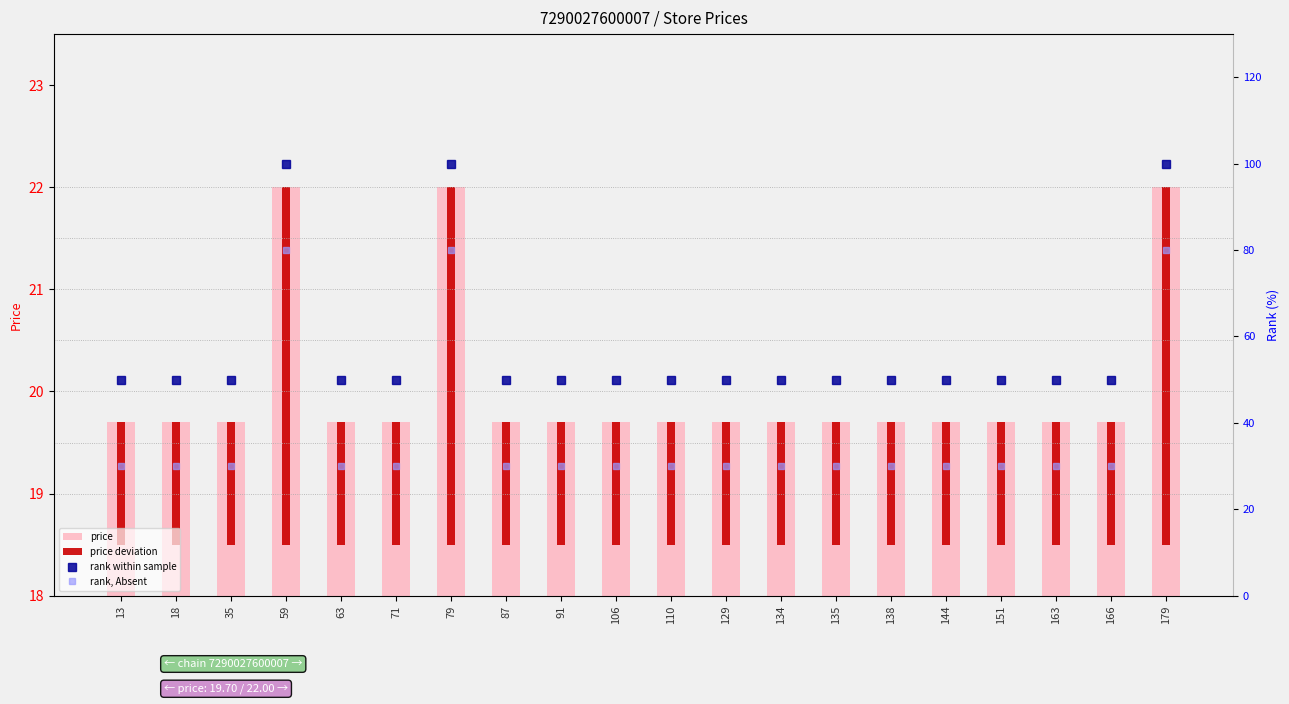

Rank the series at 166 from highest to lowest value.

rank within sample, rank, Absent, price, price deviation